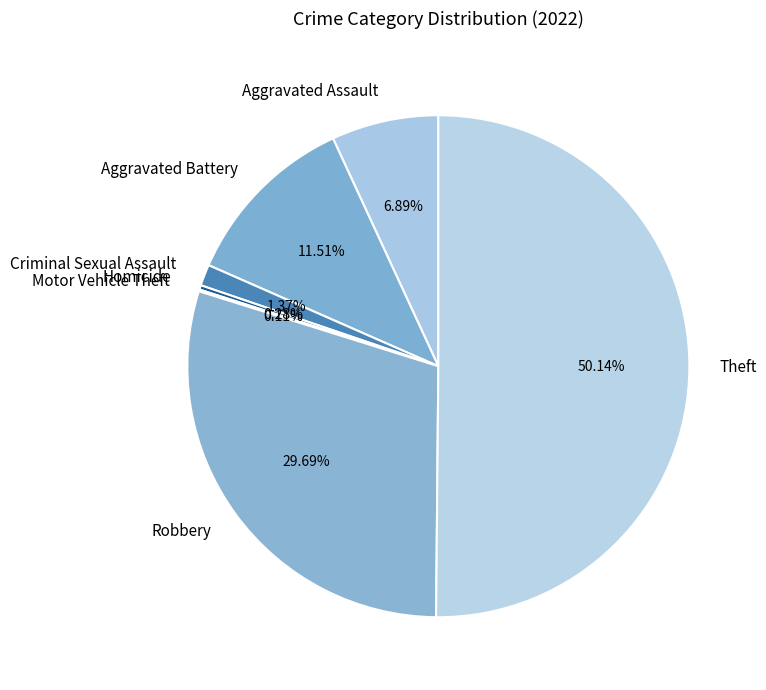

What is the ratio of the value at Aggravated Assault to the value at Criminal Sexual Assault?

5.0